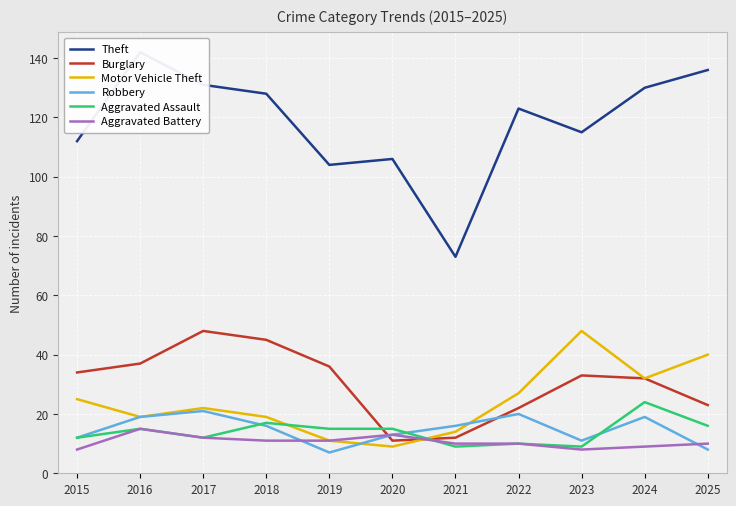

Rank the series by their maximum value, from lowest to highest.

Aggravated Battery, Robbery, Aggravated Assault, Burglary, Motor Vehicle Theft, Theft